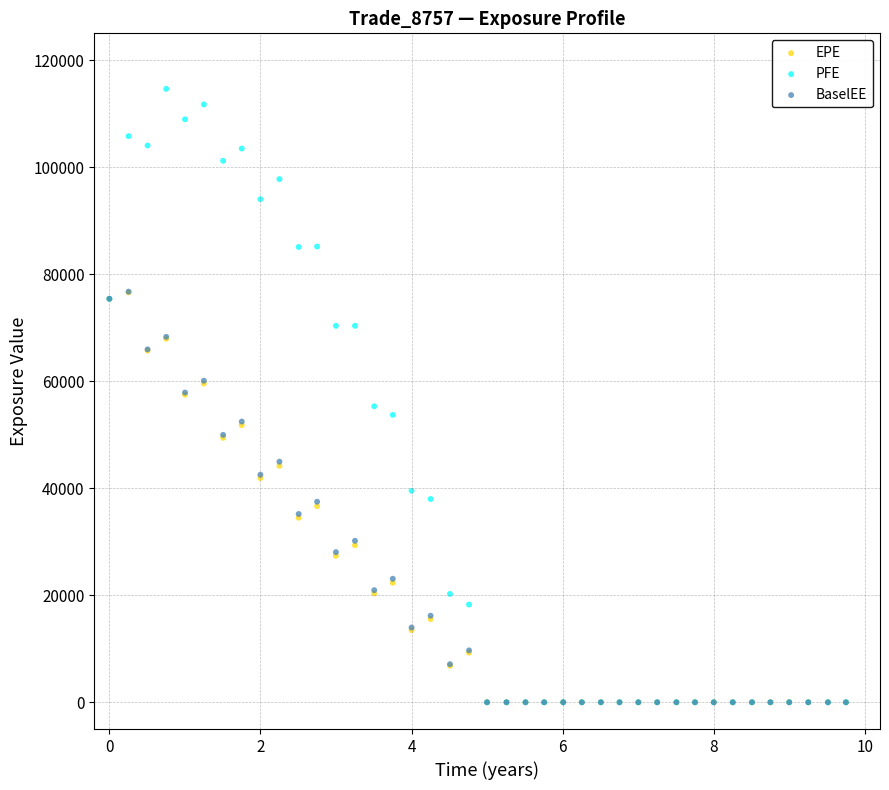

What are all the series names shown in the legend?

EPE, PFE, BaselEE